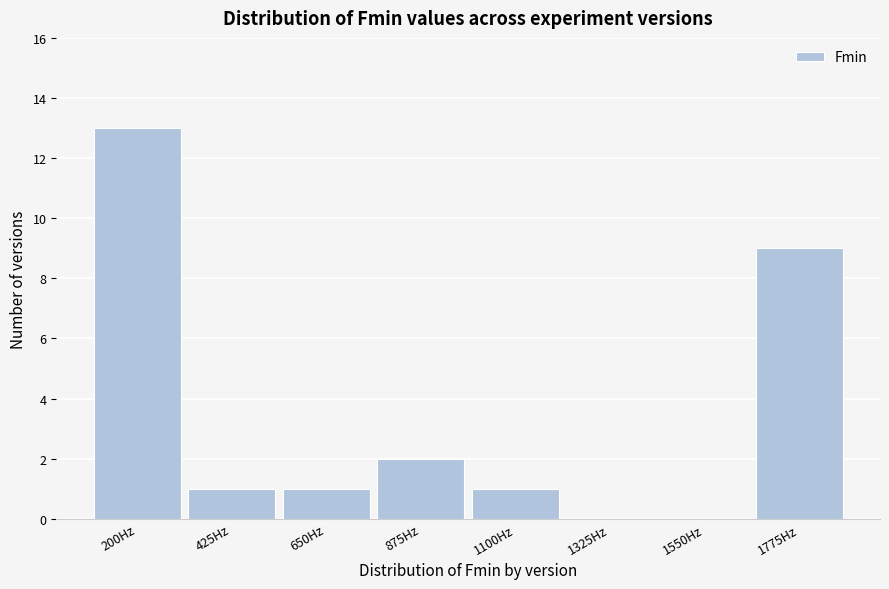

Reading left to right, extract all data points from this chart.

200Hz=13	425Hz=1	650Hz=1	875Hz=2	1100Hz=1	1325Hz=0	1550Hz=0	1775Hz=9